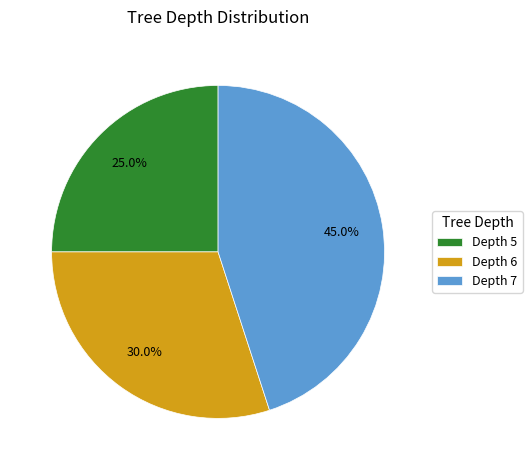

Is the sum of Depth 6 and Depth 5 greater than half?

Yes